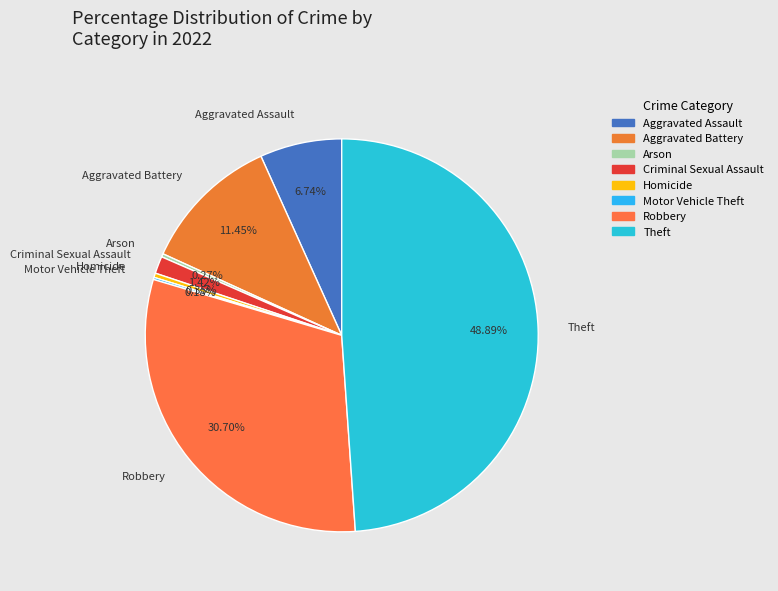

Is there any slice that represents more than half of the pie?

No